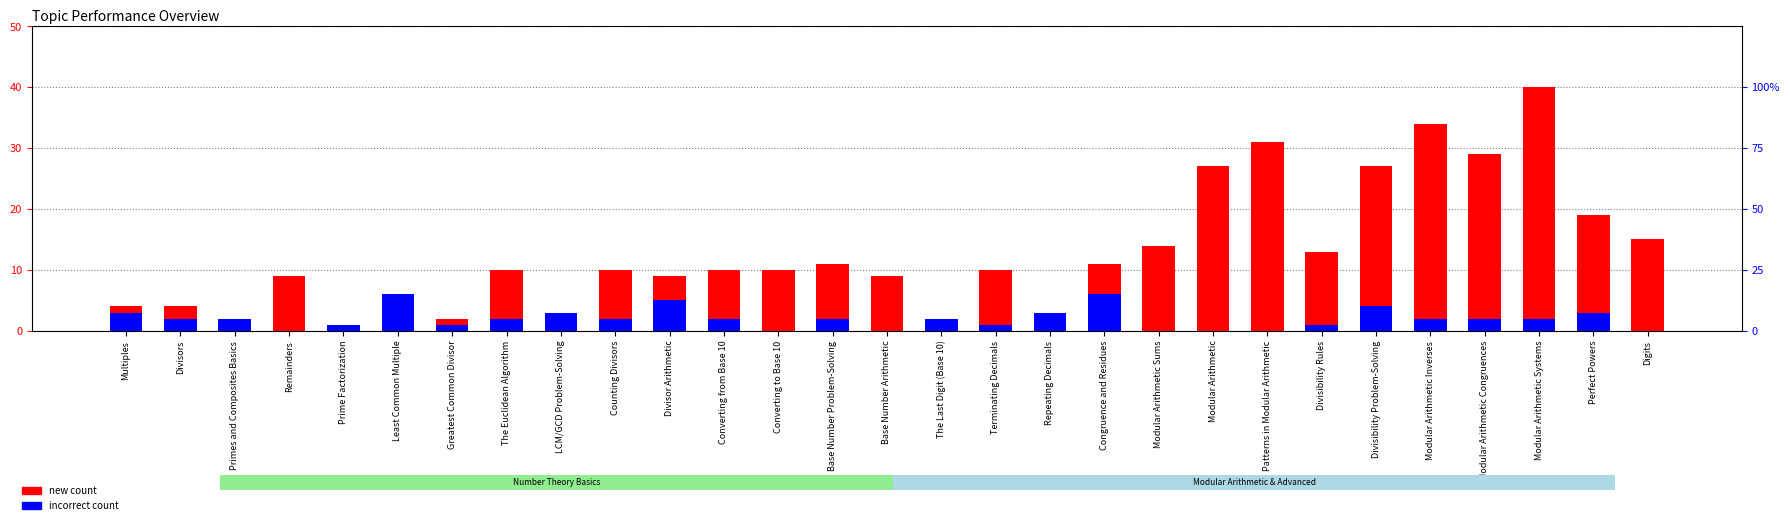

Which category has the highest value in the new (count) series?

Modular Arithmetic Systems